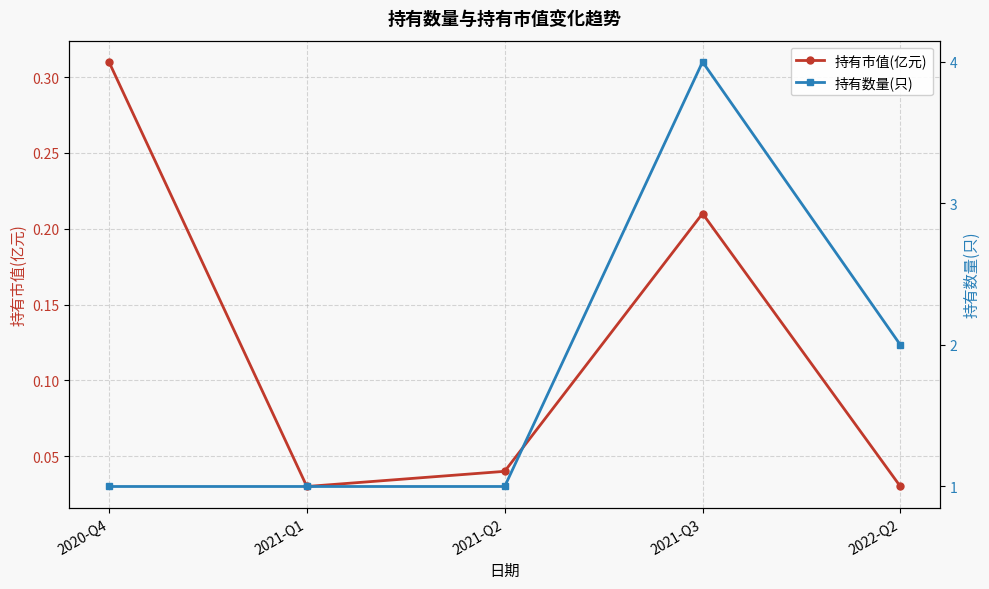

True or false: 持有数量(只) and 持有市值(亿元) intersect in this chart.

False